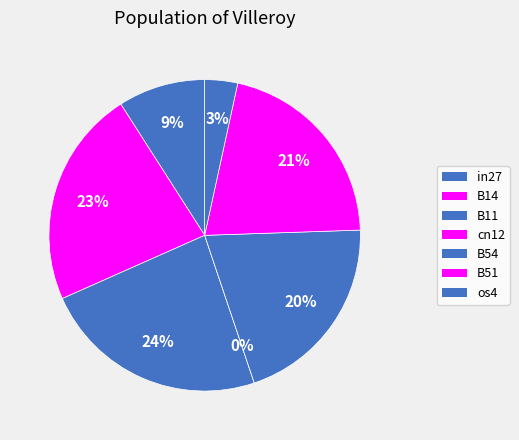

Is cn12 the majority of the pie?

No